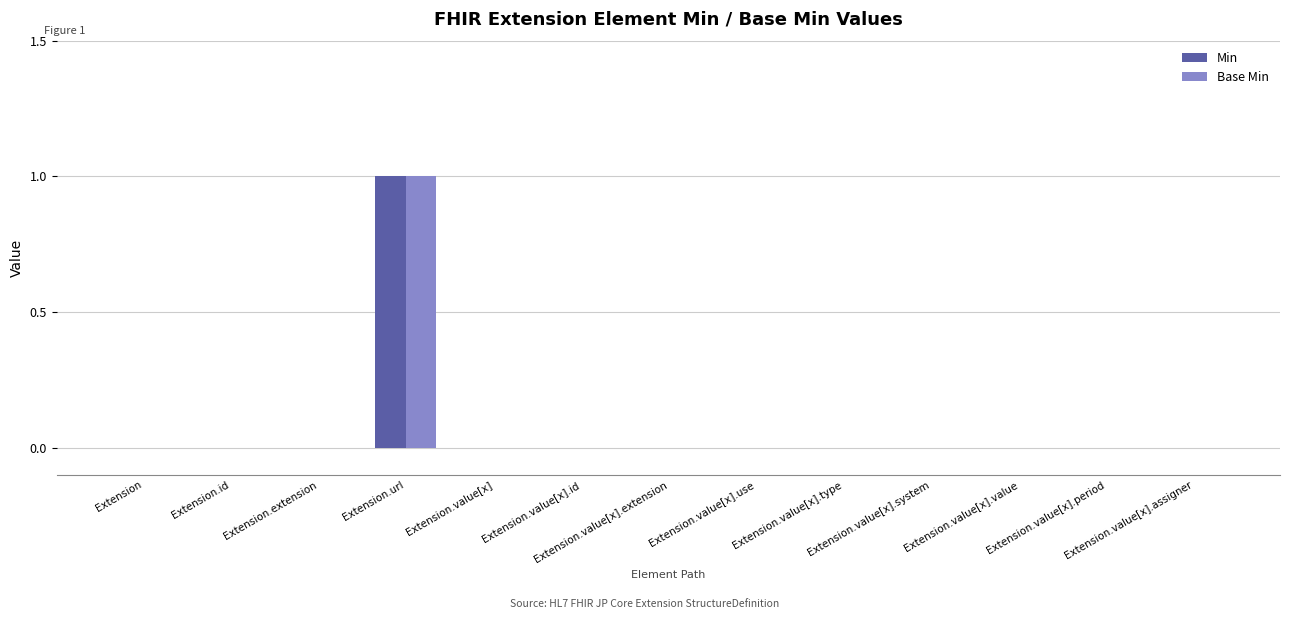

The Min series shows 0 at Extension.value[x].period. True or false?

True